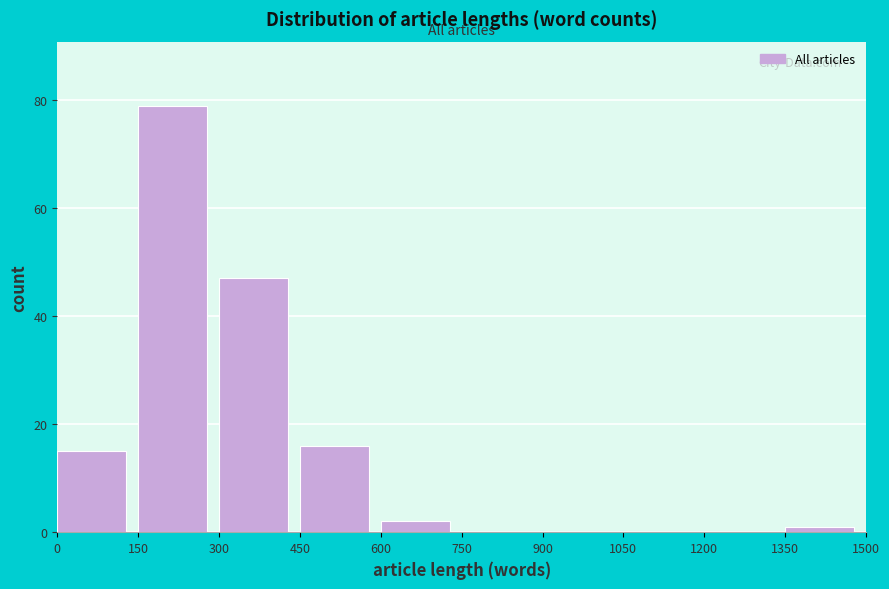

Which range on the x-axis has the tallest bar?

150 to 300